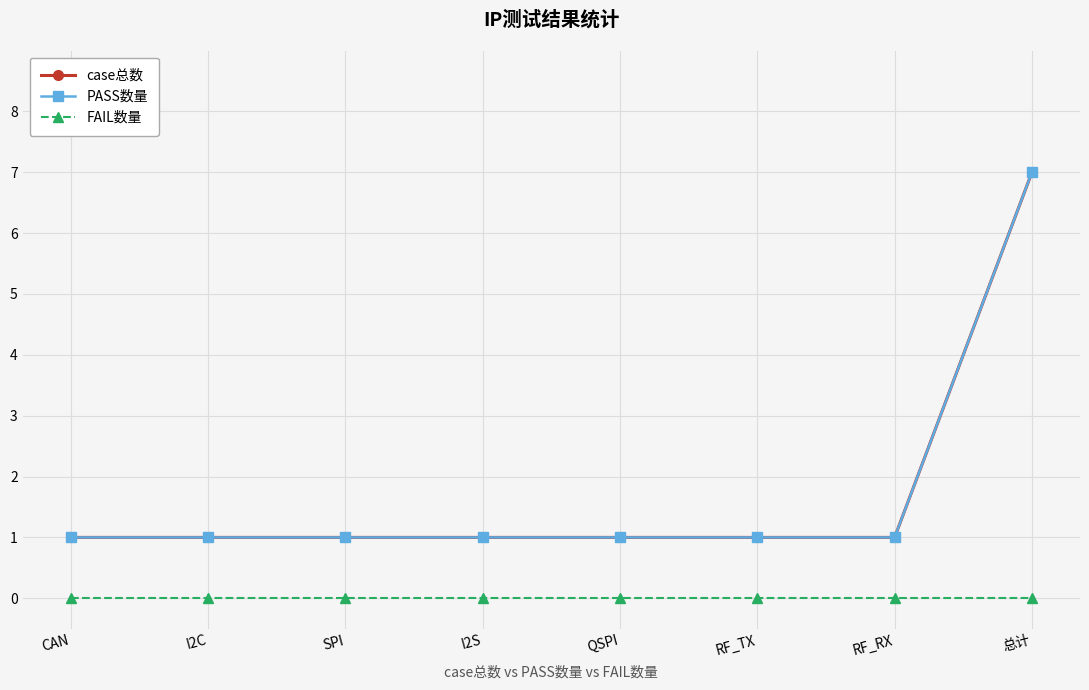

Does the chart have visible grid lines?

Yes